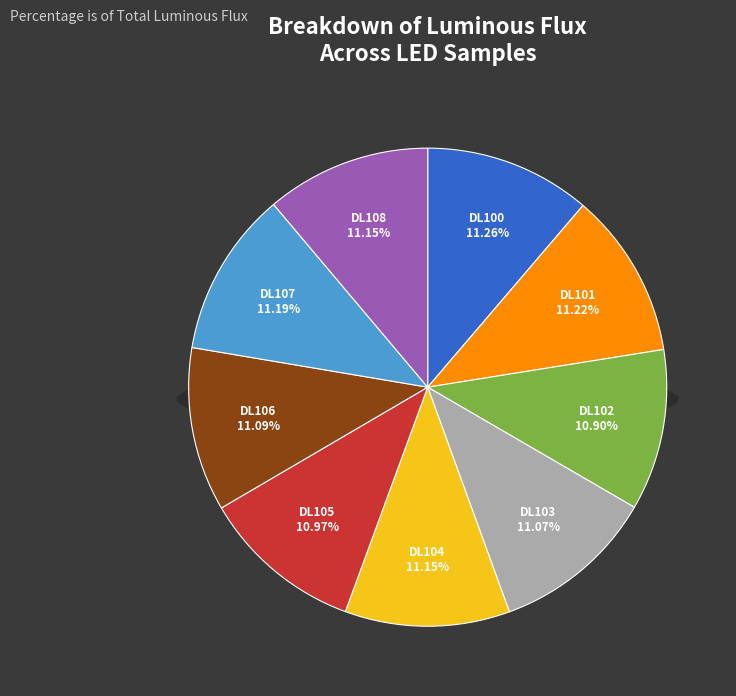

What portion of the pie excludes DL102?

89.1%